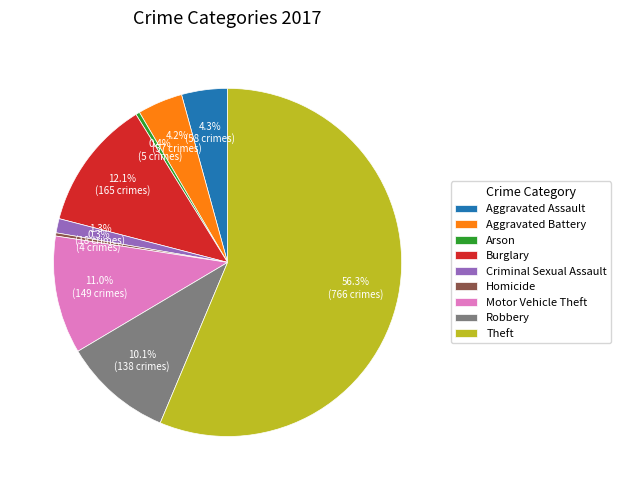

How many slices are in this pie chart?

9